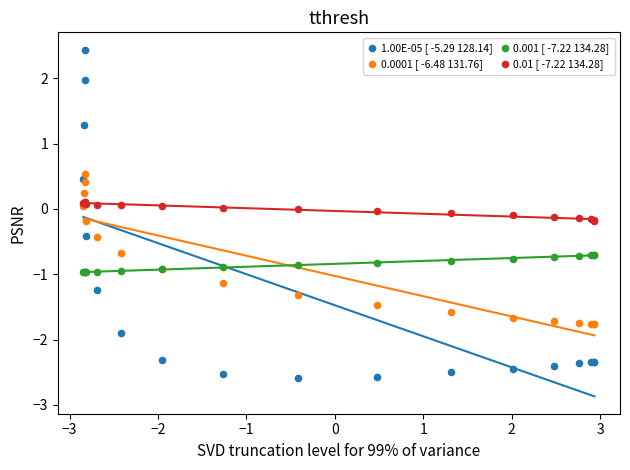

What is the X range (max minus min) for the scatter plot?

5.8